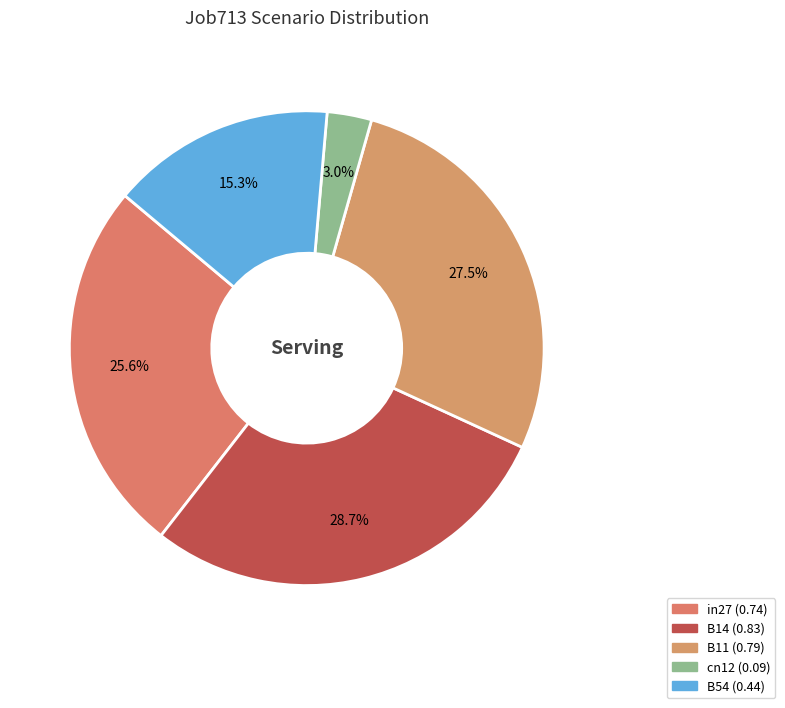

Is it true that cn12 is 15% of the pie?

False